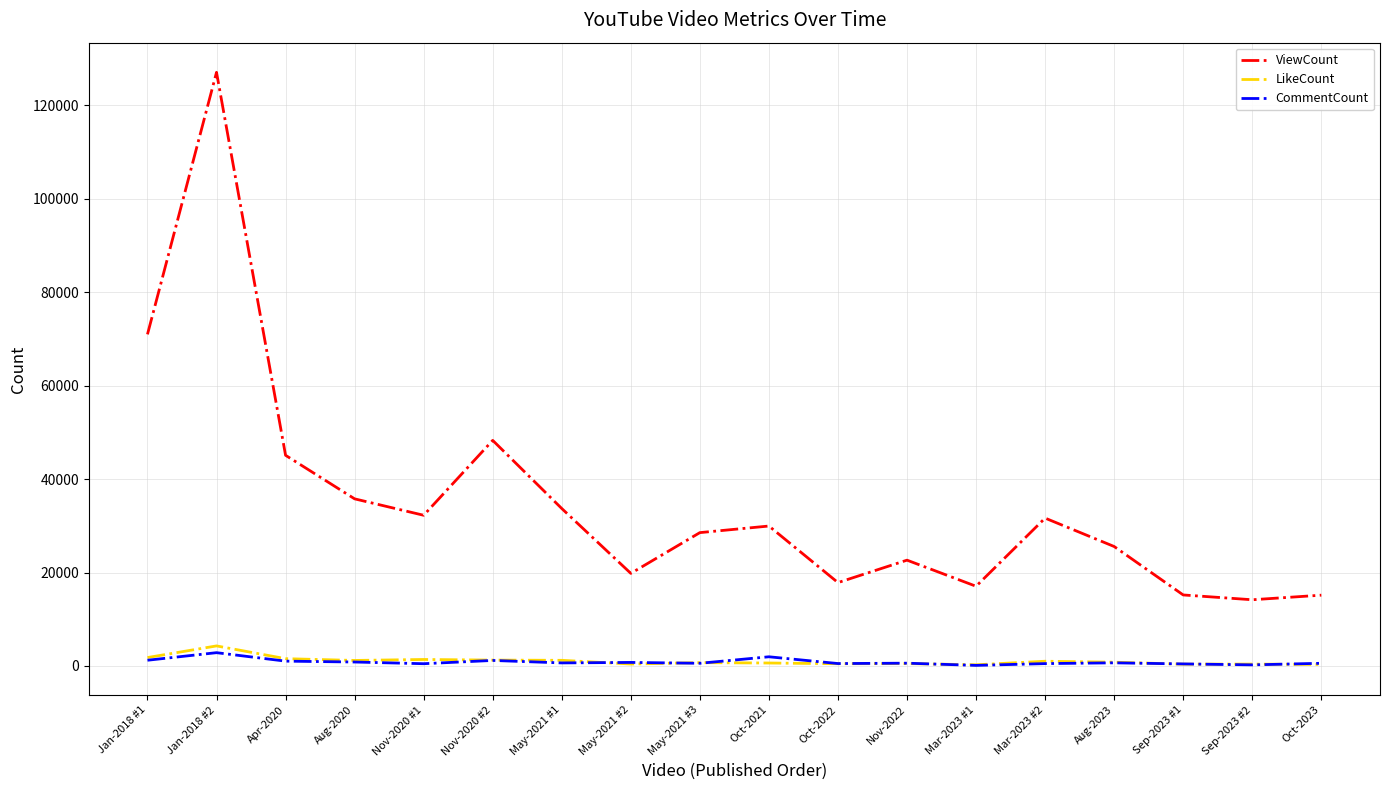

Which series has the largest total across all categories?

ViewCount